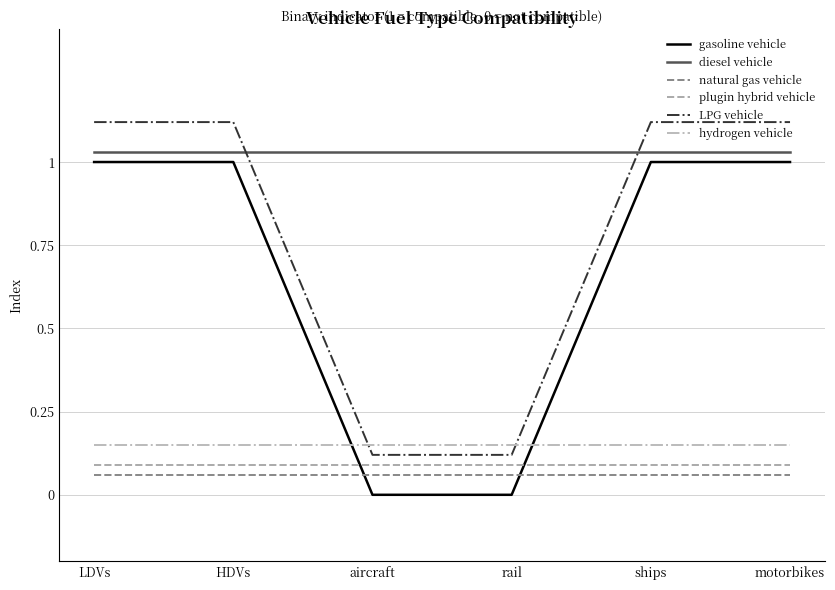

At which category does the chart reach its minimum across all series?

aircraft